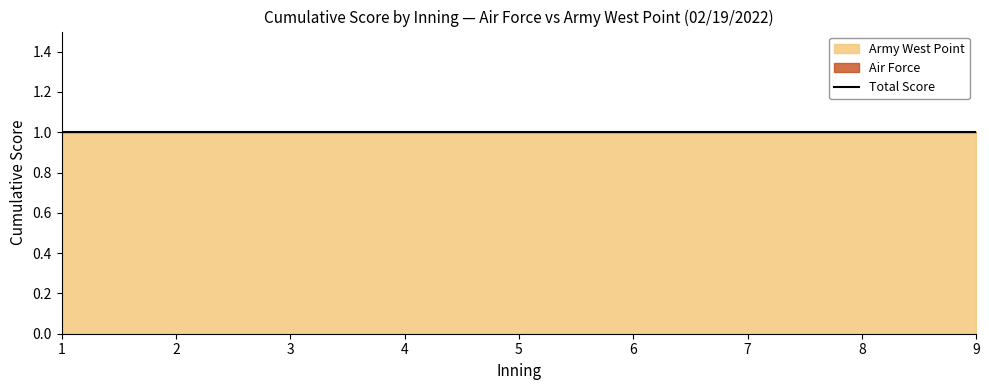

How many lines are shown in the chart?

2